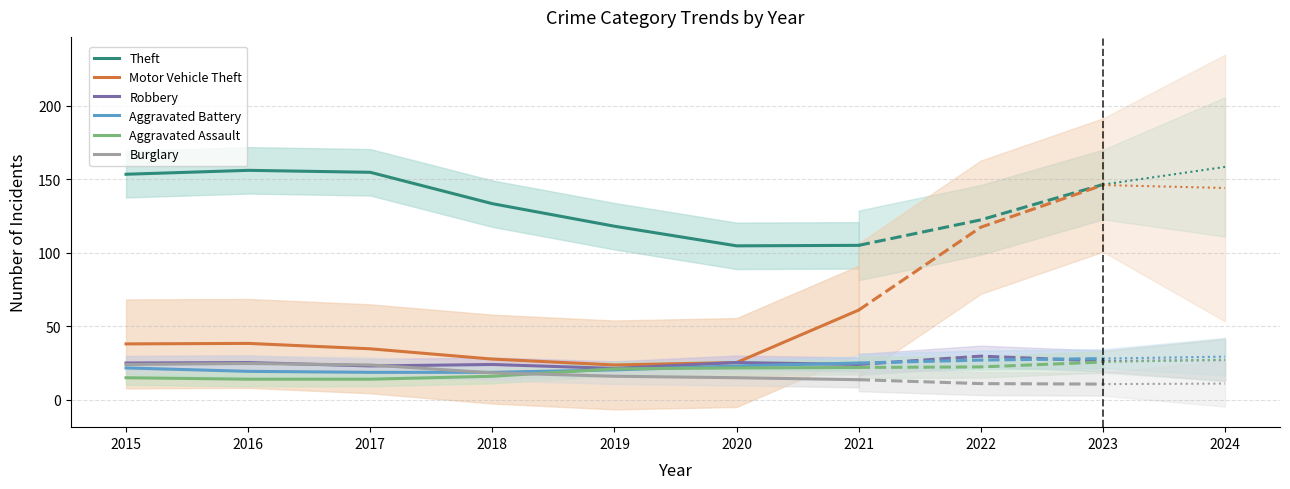

What is the lowest value of the Aggravated Battery series?

18.7